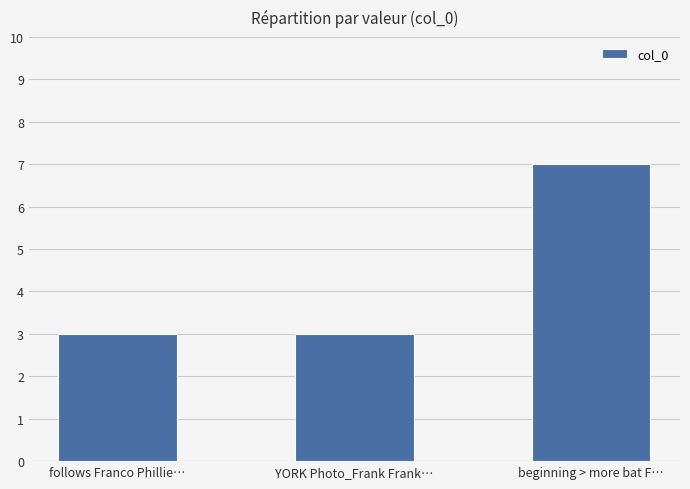

Reading left to right, transcribe all the data shown in this chart.

follows Franco Phillie…=3	YORK Photo_Frank Frank…=3	beginning > more bat F…=7